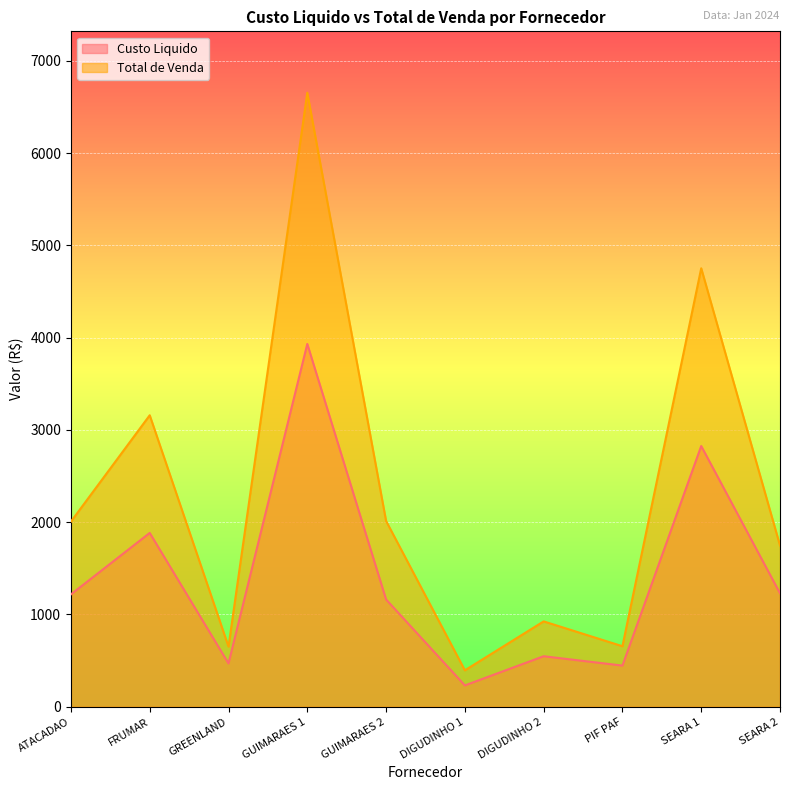

Reading left to right, what are all the values shown in this chart?

Custo Liquido: ATACADAO=1218.0	FRUMAR=1884.0	GREENLAND=469.3	GUIMARAES 1=3932.4	GUIMARAES 2=1163.0	DIGUDINHO 1=231.1	DIGUDINHO 2=547.4	PIF PAF=446.1	SEARA 1=2825.9	SEARA 2=1229.7
Total de Venda: ATACADAO=2006.8	FRUMAR=3159.4	GREENLAND=651.8	GUIMARAES 1=6655.2	GUIMARAES 2=2013.6	DIGUDINHO 1=394.8	DIGUDINHO 2=925.2	PIF PAF=656.0	SEARA 1=4752.5	SEARA 2=1747.7